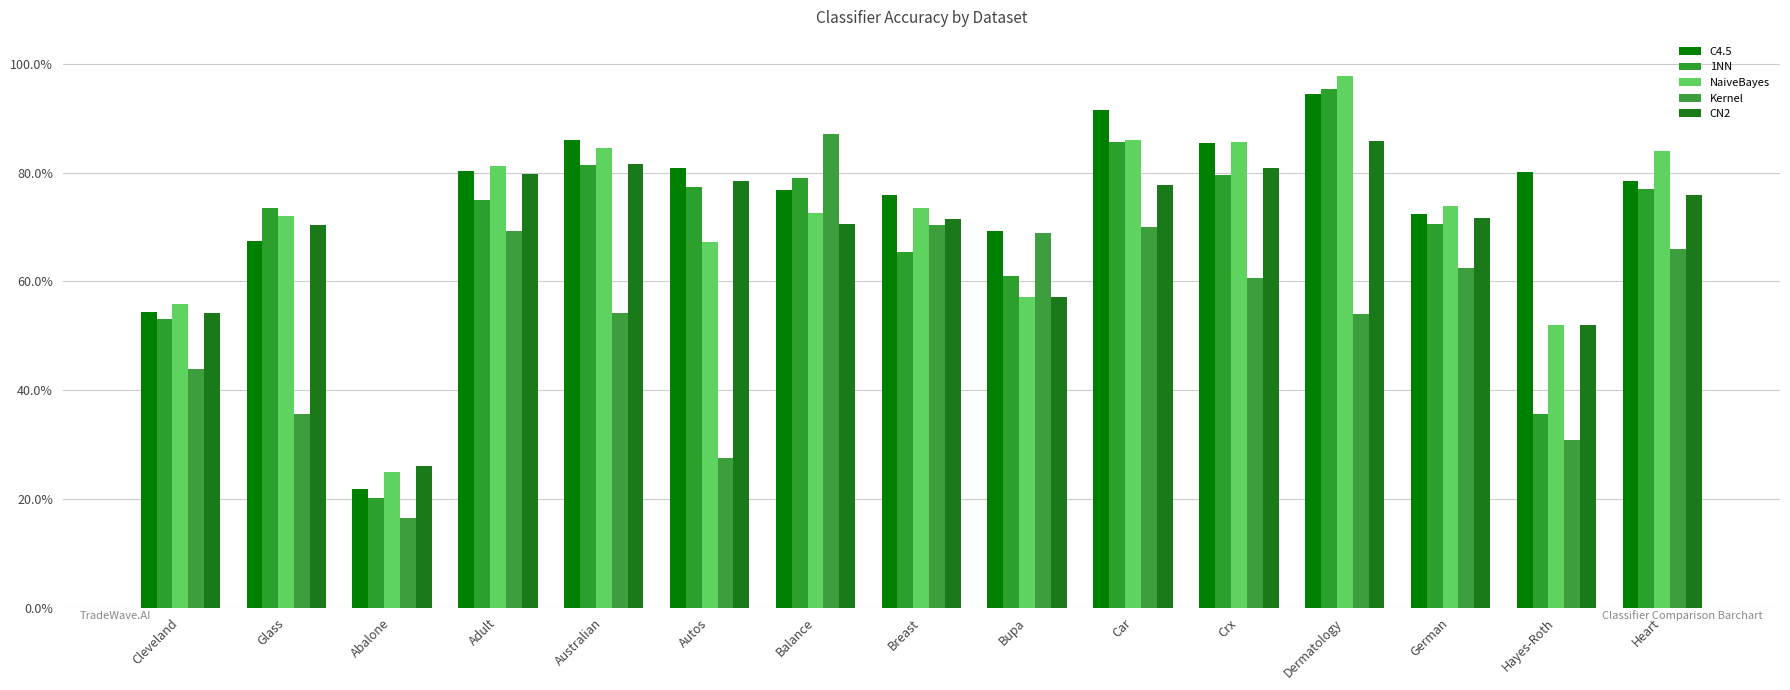

Which category has the highest value in the Kernel series?

Balance